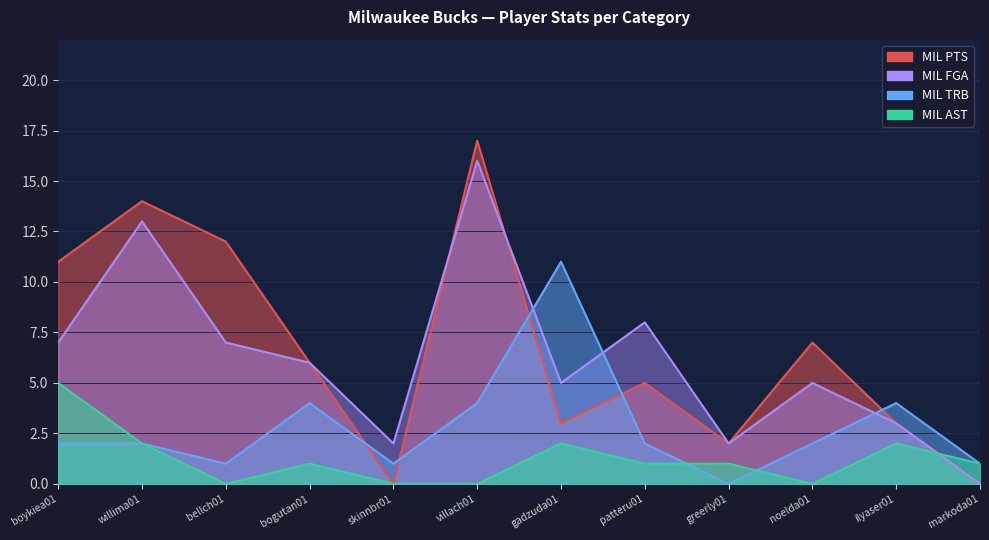

What is the label of the 5th point from the right?

patteru01